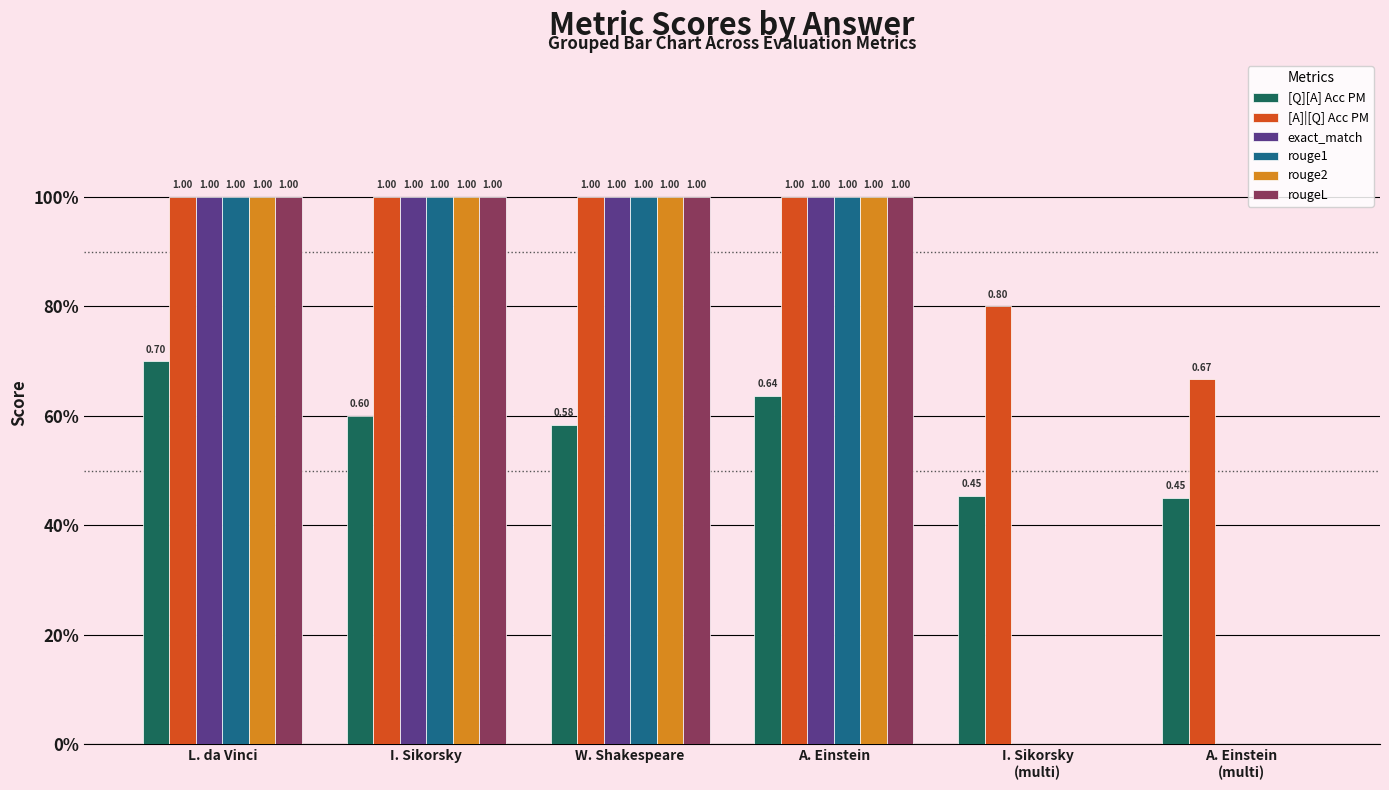

Reading right to left, extract all data points from this chart.

[Q][A] Acc PM: A. Einstein
(multi)=0.5	I. Sikorsky
(multi)=0.5	A. Einstein=0.6	W. Shakespeare=0.6	I. Sikorsky=0.6	L. da Vinci=0.7
[A]|[Q] Acc PM: A. Einstein
(multi)=0.7	I. Sikorsky
(multi)=0.8	A. Einstein=1.0	W. Shakespeare=1.0	I. Sikorsky=1.0	L. da Vinci=1.0
exact_match: A. Einstein
(multi)=0.0	I. Sikorsky
(multi)=0.0	A. Einstein=1.0	W. Shakespeare=1.0	I. Sikorsky=1.0	L. da Vinci=1.0
rouge1: A. Einstein
(multi)=0.0	I. Sikorsky
(multi)=0.0	A. Einstein=1.0	W. Shakespeare=1.0	I. Sikorsky=1.0	L. da Vinci=1.0
rouge2: A. Einstein
(multi)=0.0	I. Sikorsky
(multi)=0.0	A. Einstein=1.0	W. Shakespeare=1.0	I. Sikorsky=1.0	L. da Vinci=1.0
rougeL: A. Einstein
(multi)=0.0	I. Sikorsky
(multi)=0.0	A. Einstein=1.0	W. Shakespeare=1.0	I. Sikorsky=1.0	L. da Vinci=1.0